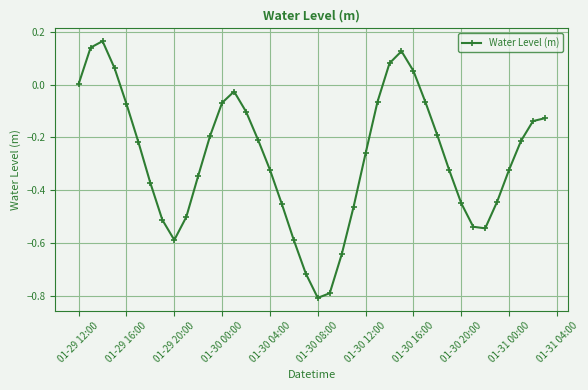

What is the minimum value shown in the chart?

-0.8